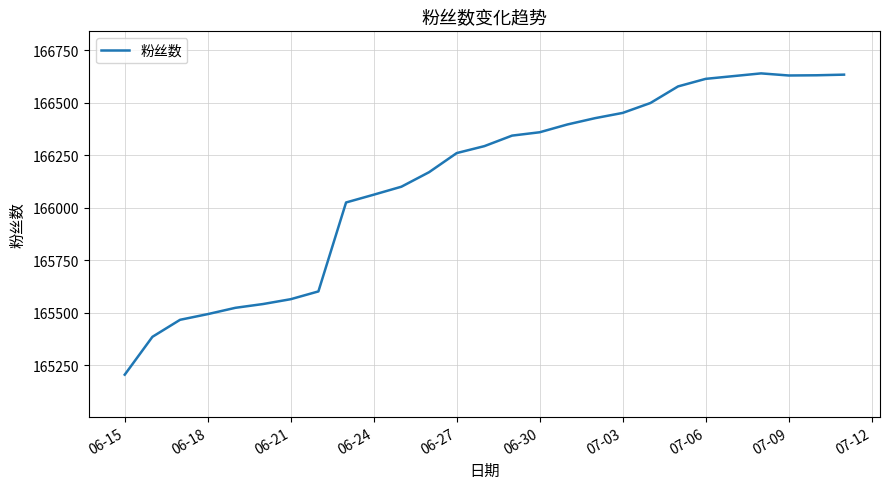

Does the chart have visible grid lines?

Yes